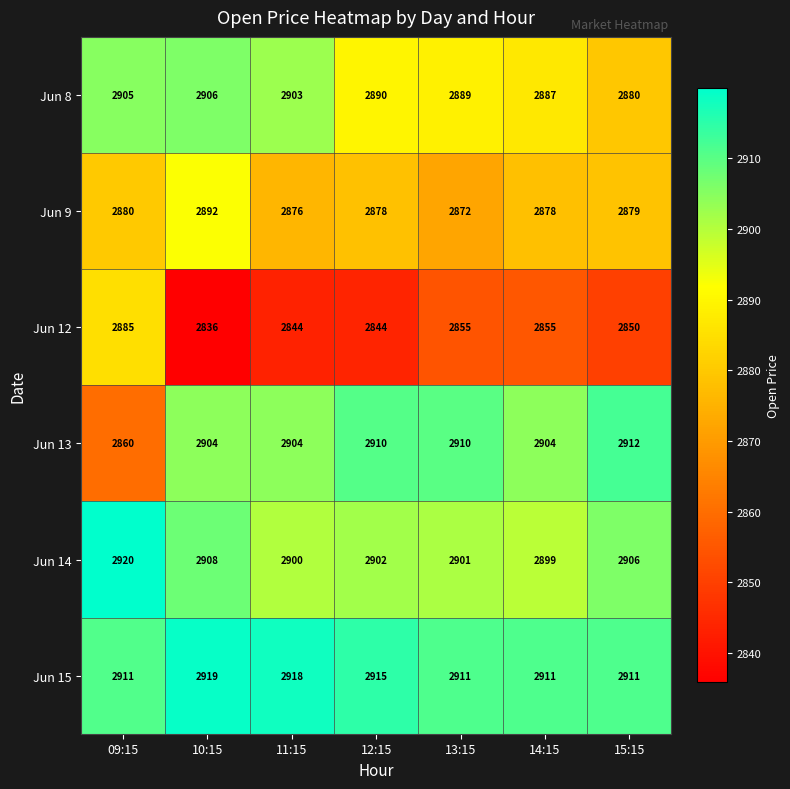

Which series has the largest total across all categories?

Jun 15